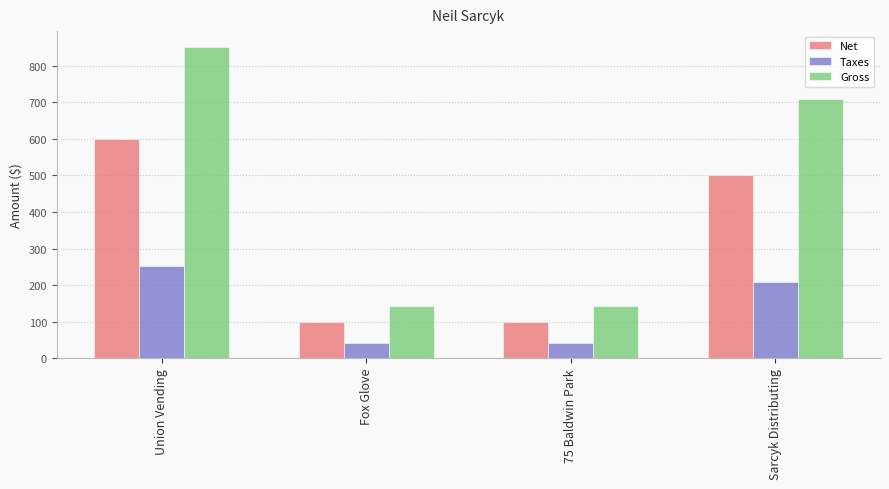

What is the difference between the maximum and minimum values in the Gross series?

710